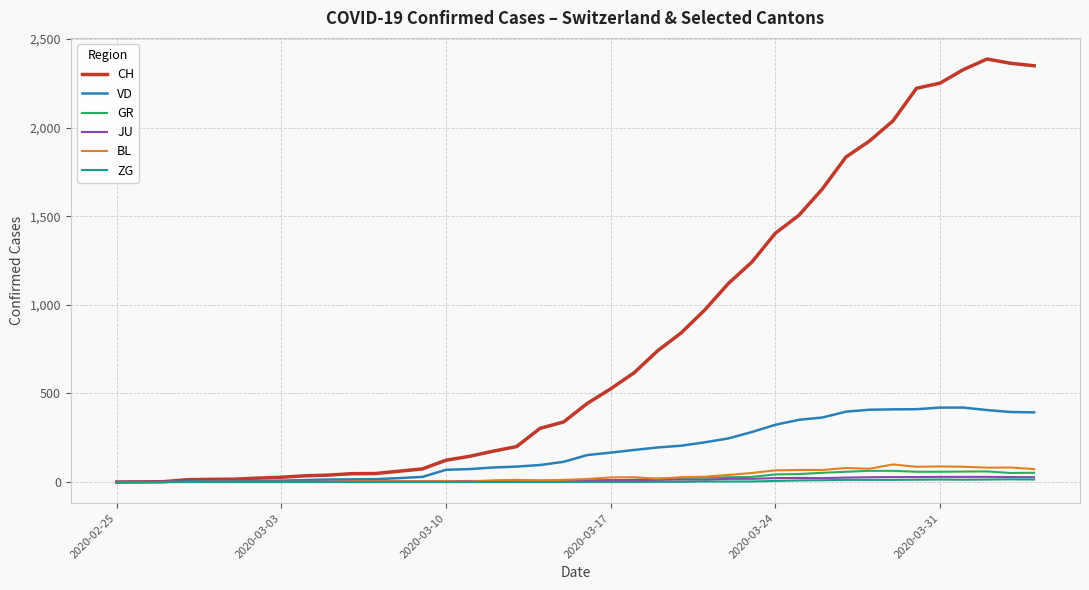

What is the highest value of the GR series?

63